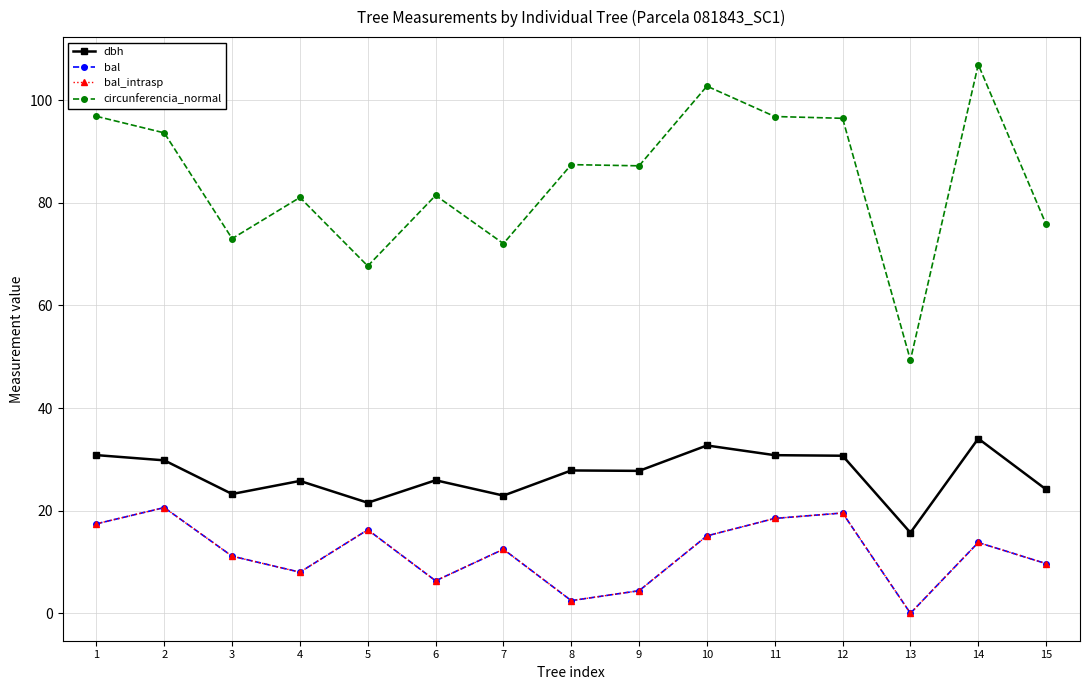

Is this an area chart (filled region under the line)?

No